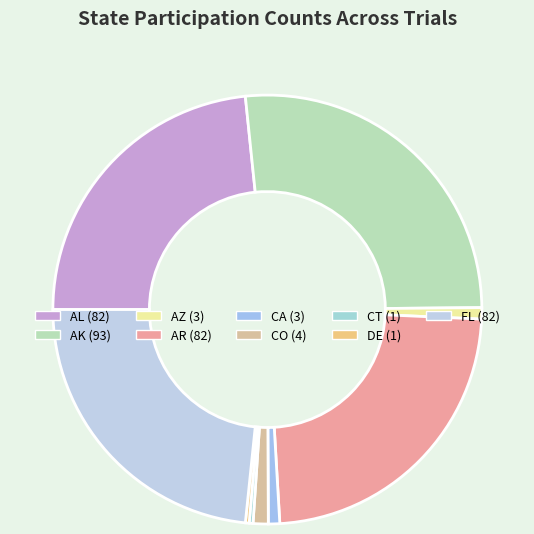

How many segments does this pie chart have?

9